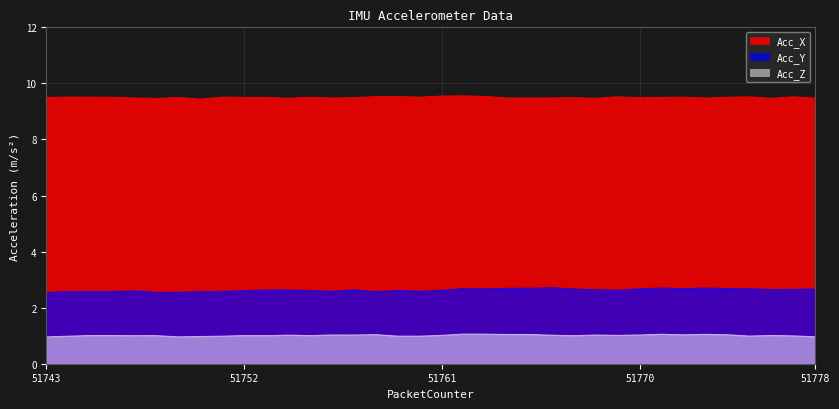

True or false: Acc_Y has more than 1 interior local peaks.

True